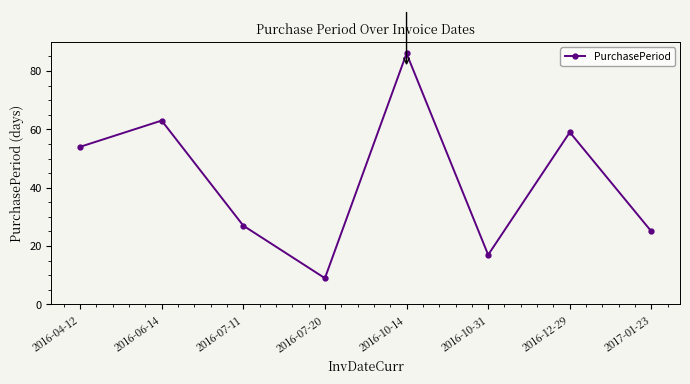

What is the label of the 1st point from the left?

2016-04-12